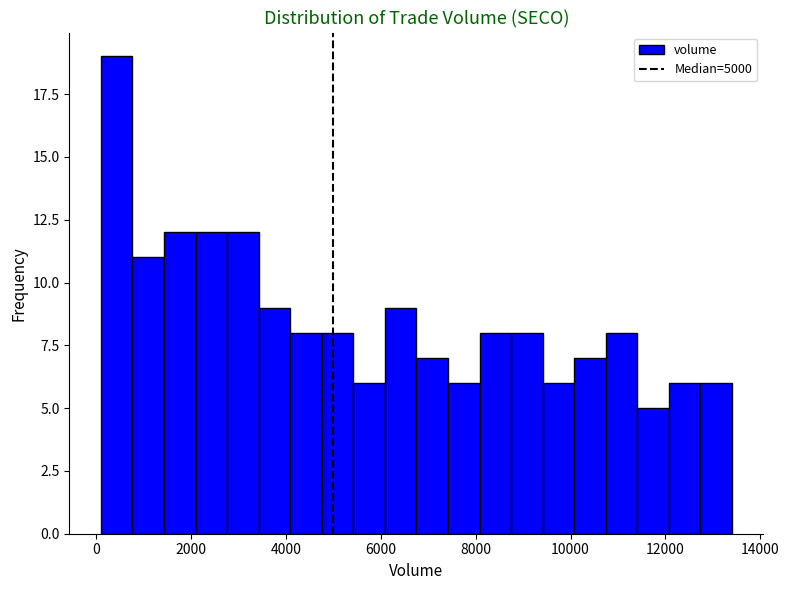

Read against the x-axis, roughly where is the centre of the tallest bar?

400